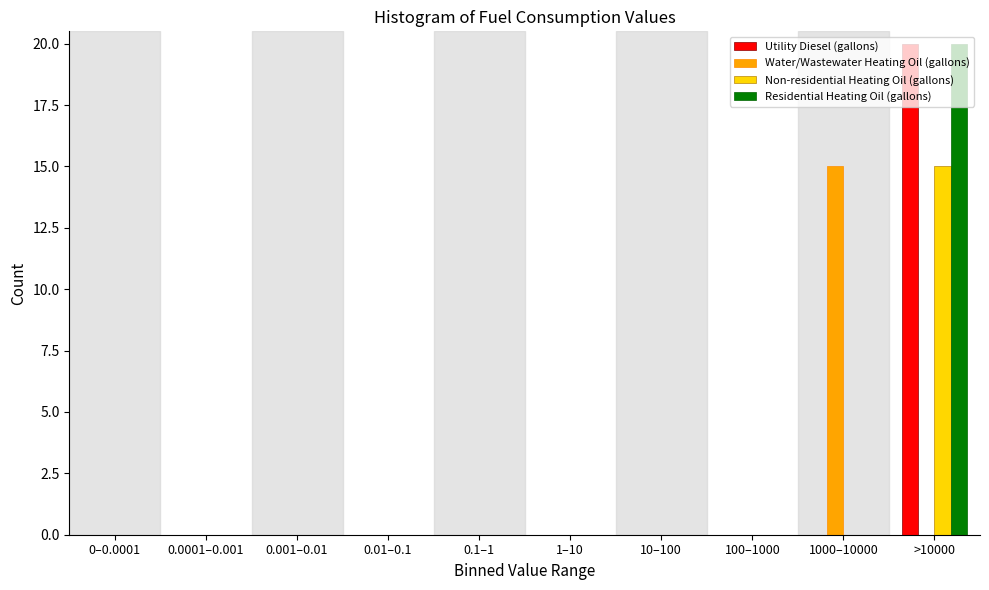

What is the maximum value shown in the chart?

20